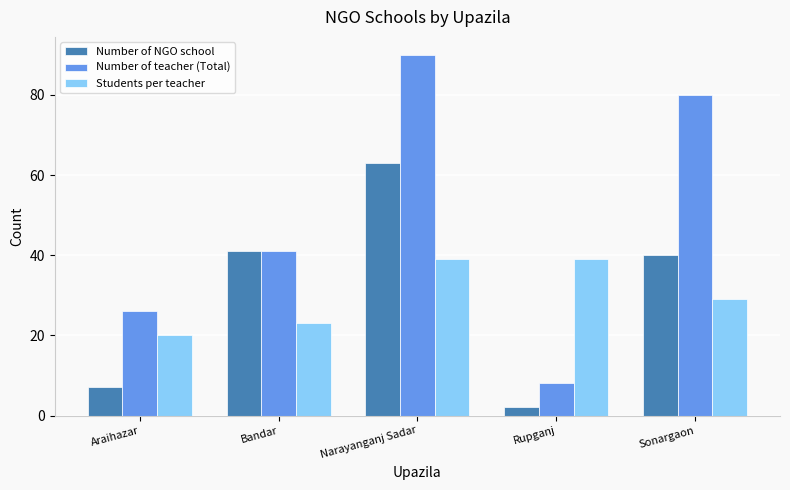

Reading left to right, list all the values displayed in this chart.

Number of NGO school: Araihazar=7	Bandar=41	Narayanganj Sadar=63	Rupganj=2	Sonargaon=40
Number of teacher (Total): Araihazar=26	Bandar=41	Narayanganj Sadar=90	Rupganj=8	Sonargaon=80
Students per teacher: Araihazar=20	Bandar=23	Narayanganj Sadar=39	Rupganj=39	Sonargaon=29